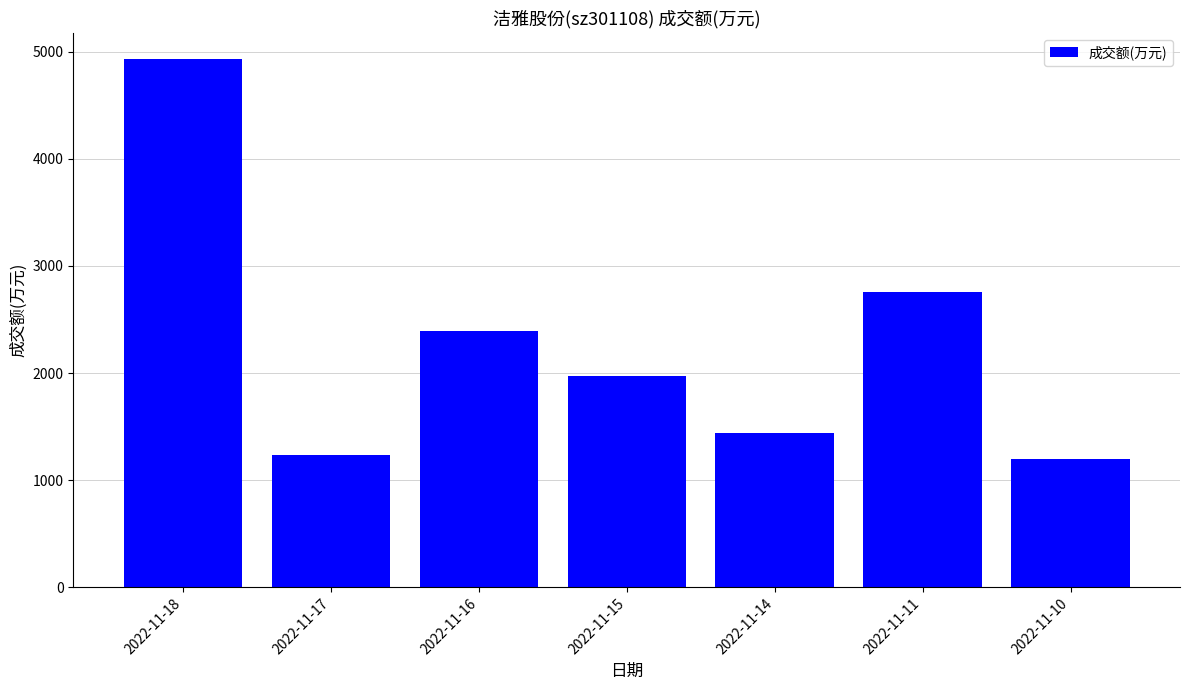

At which label is the value closest to 3061?

2022-11-11